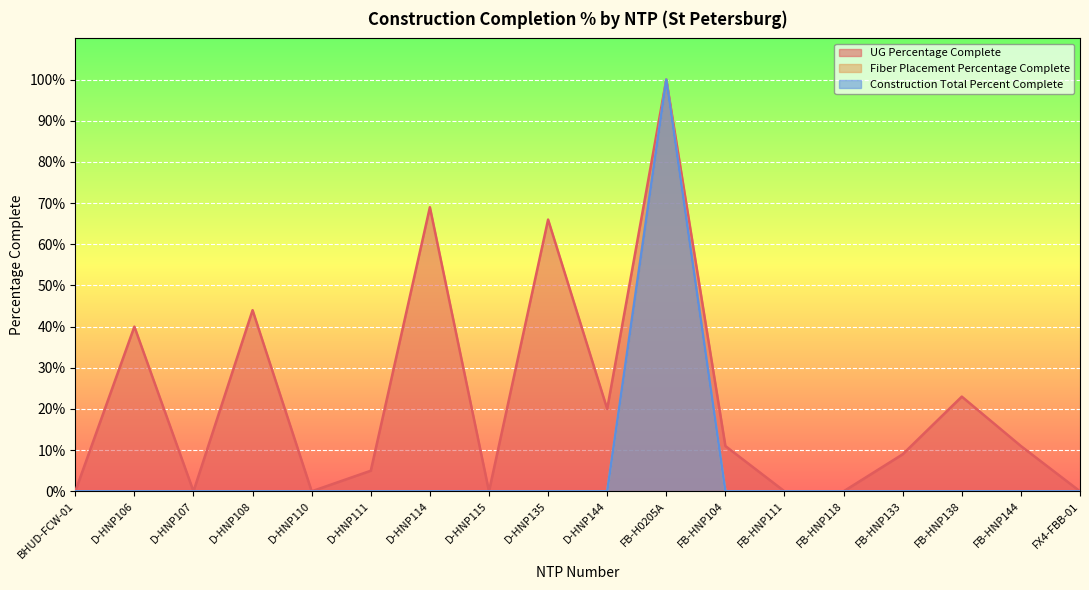

What is the sum of all Construction Total Percent Complete values?

1.0